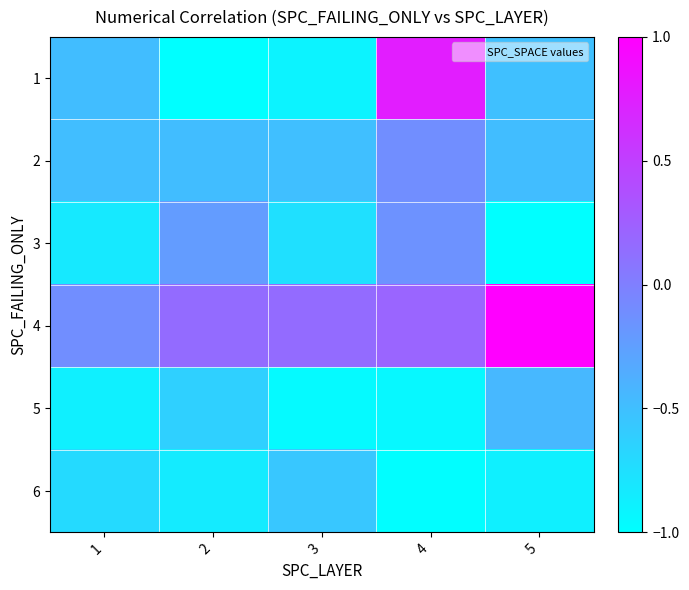

What is the total value across all series at 3?

-3.5